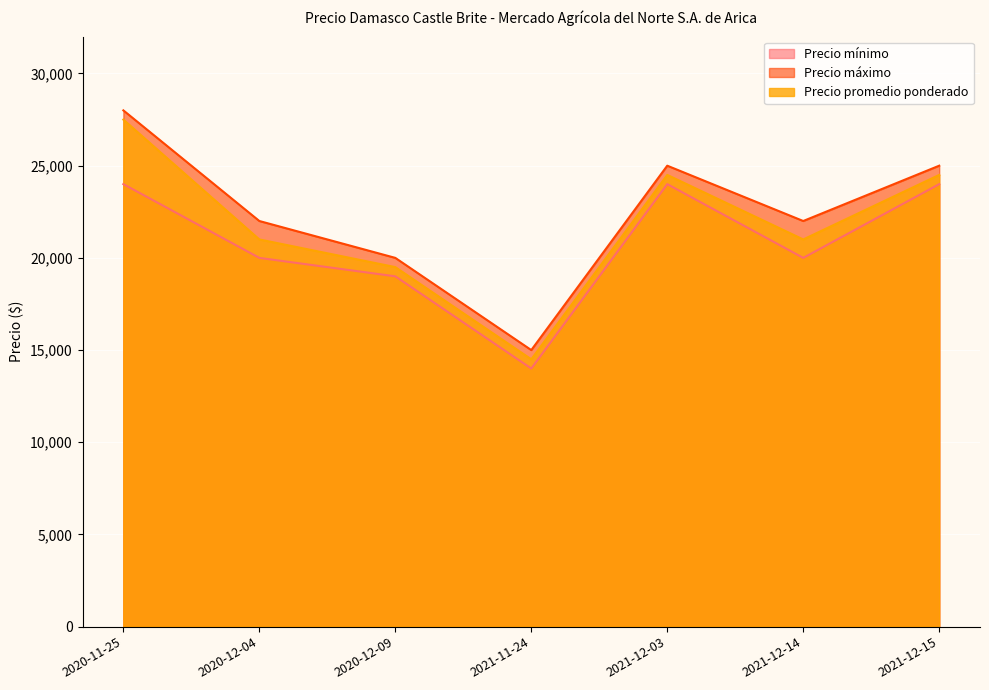

True or false: Precio máximo has a value of 25000 at 2021-12-15.

True